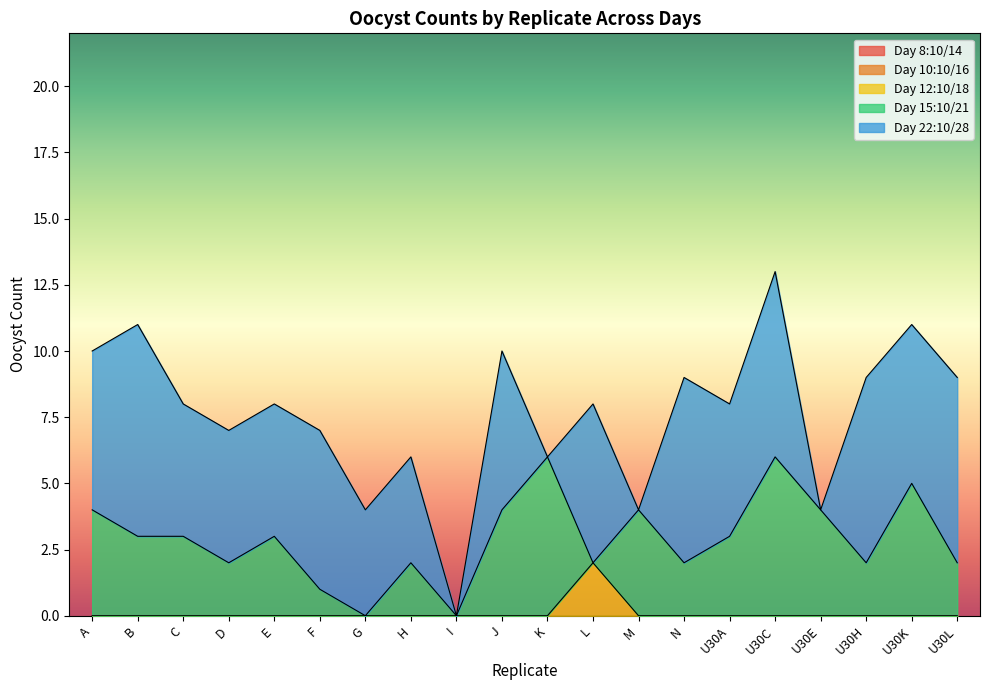

What is the total value across all series at M?

4